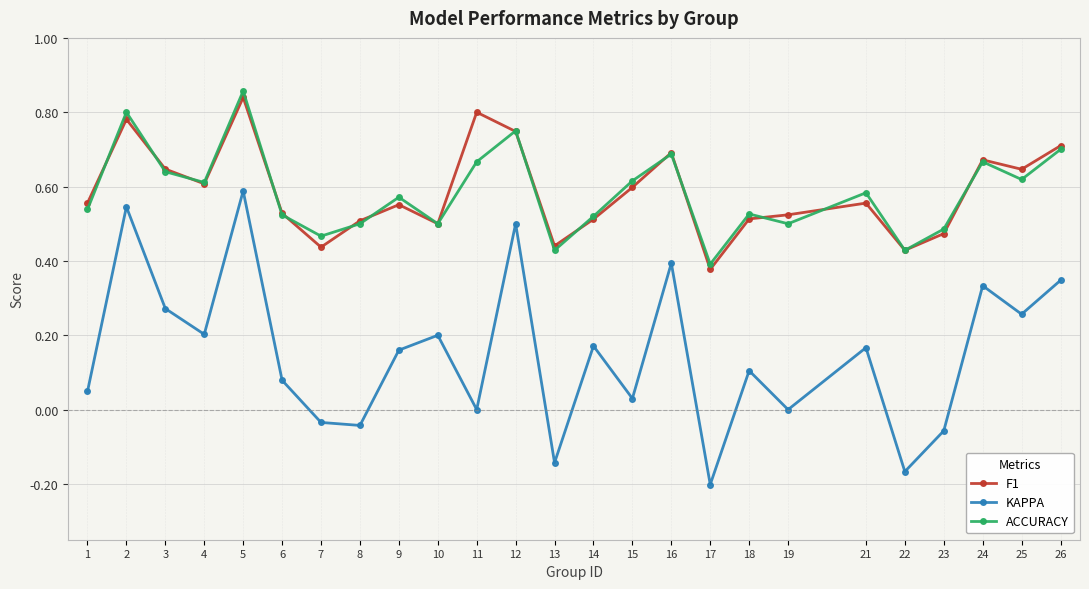

At which label does KAPPA reach its peak?

5